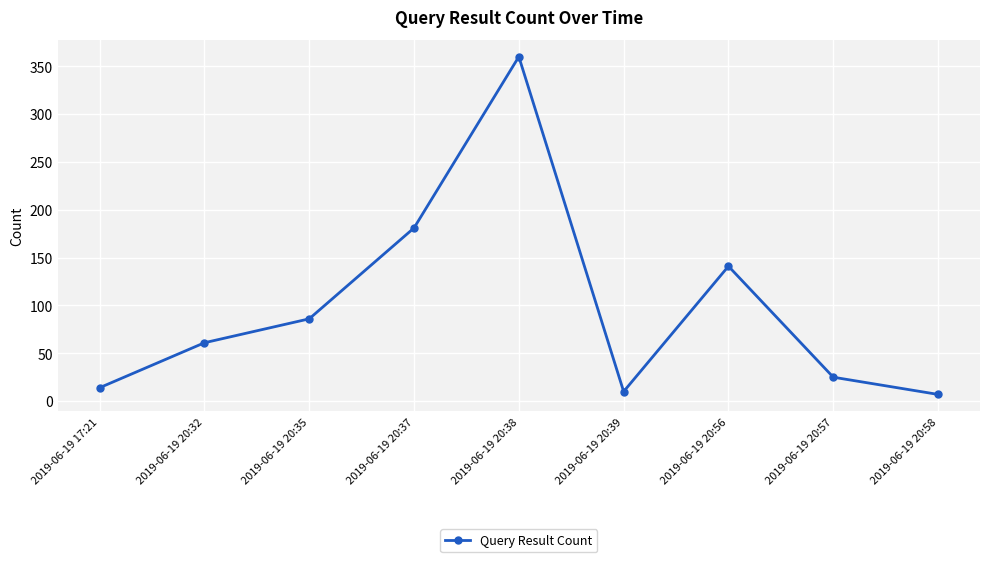

Between 2019-06-19 17:21 and 2019-06-19 20:39, which is larger?

2019-06-19 17:21